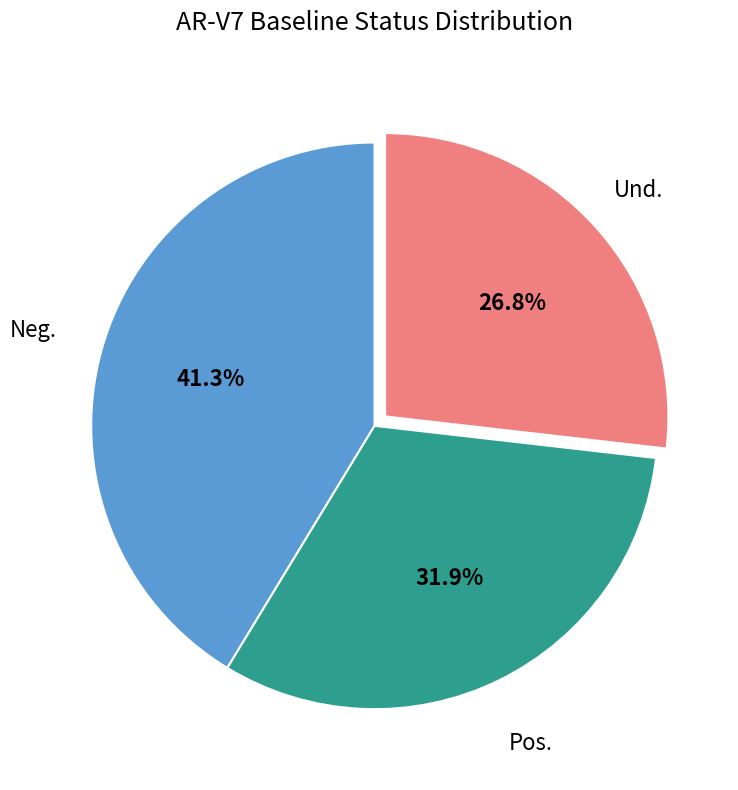

What is the ratio of the value at Und. to the value at Pos.?

0.8